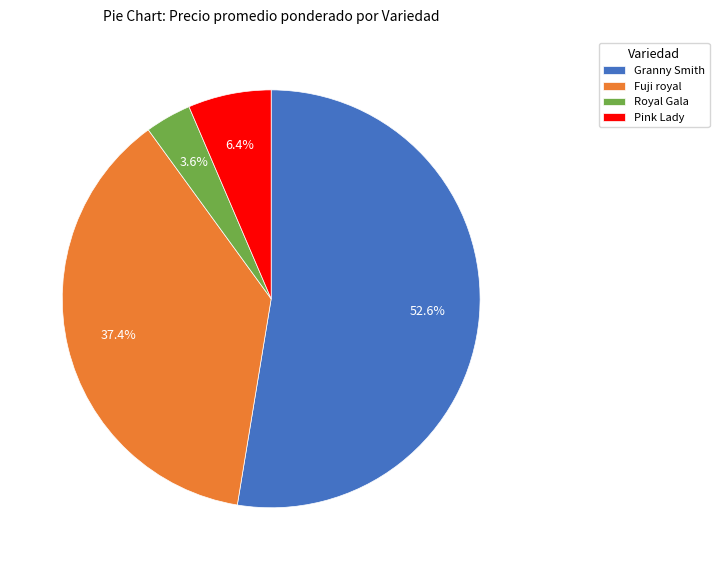

What portion of the pie excludes Fuji royal?

62.6%